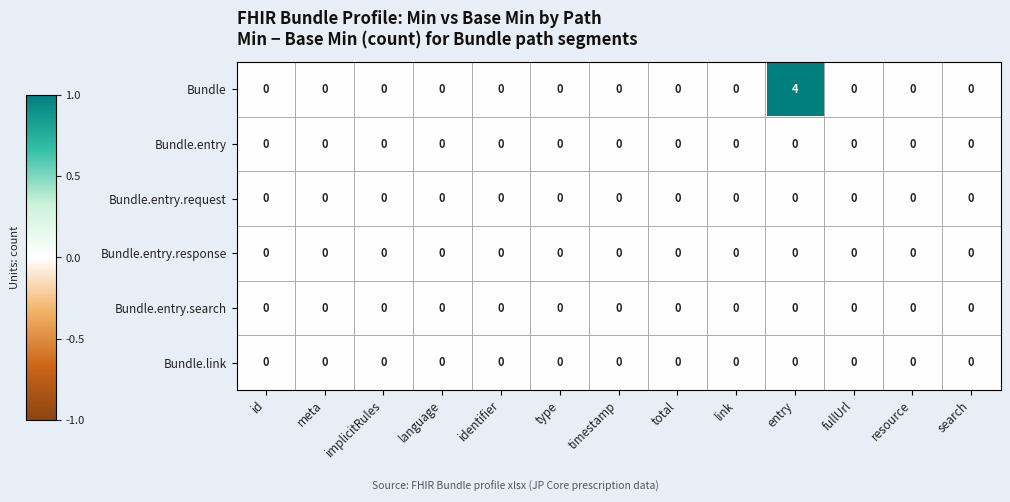

How many distinct data groups are displayed?

6